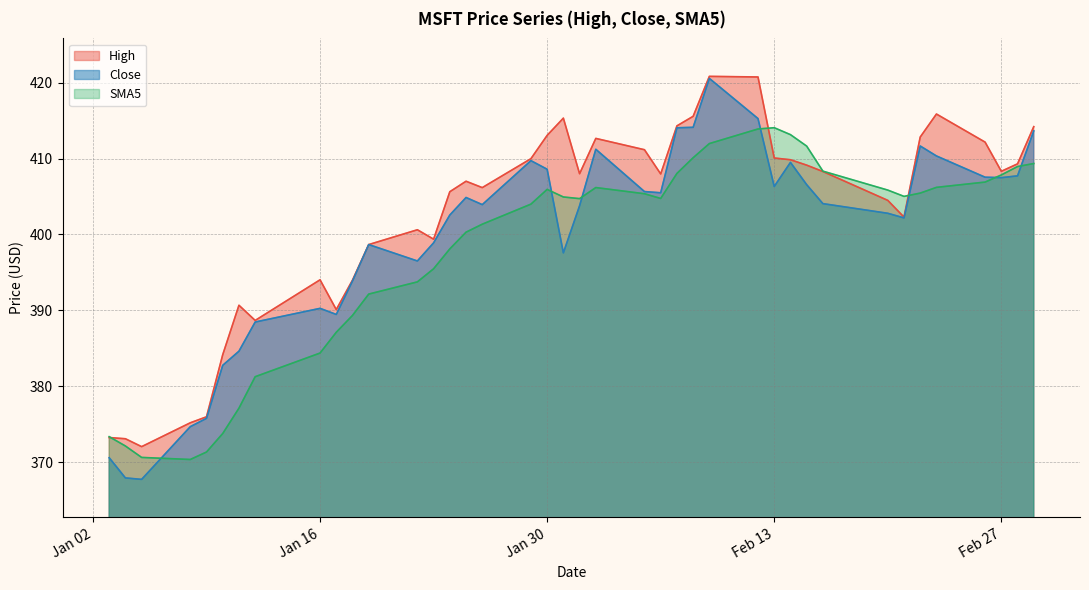

The value of High at 2024-01-11 is 390.7. True or false?

True